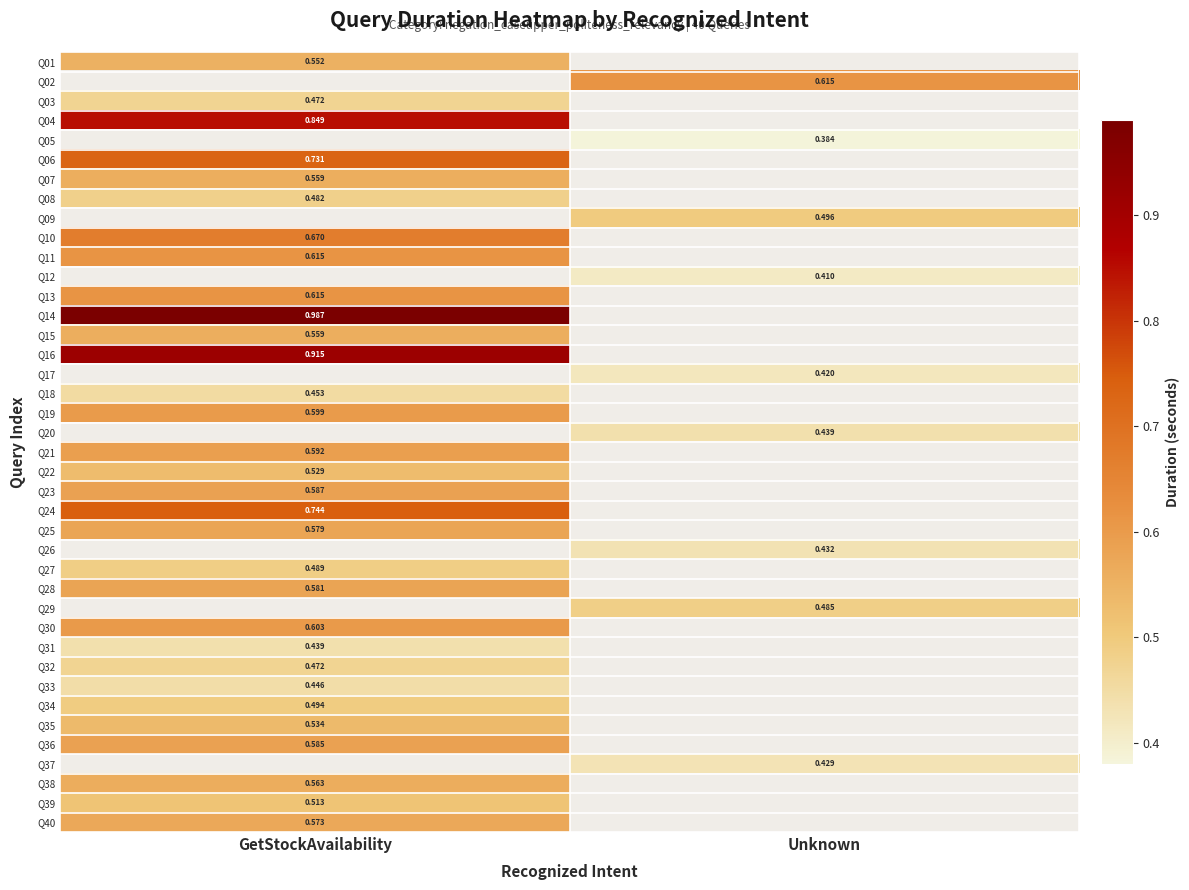

What is the difference between the highest and lowest values at GetStockAvailability?

0.5